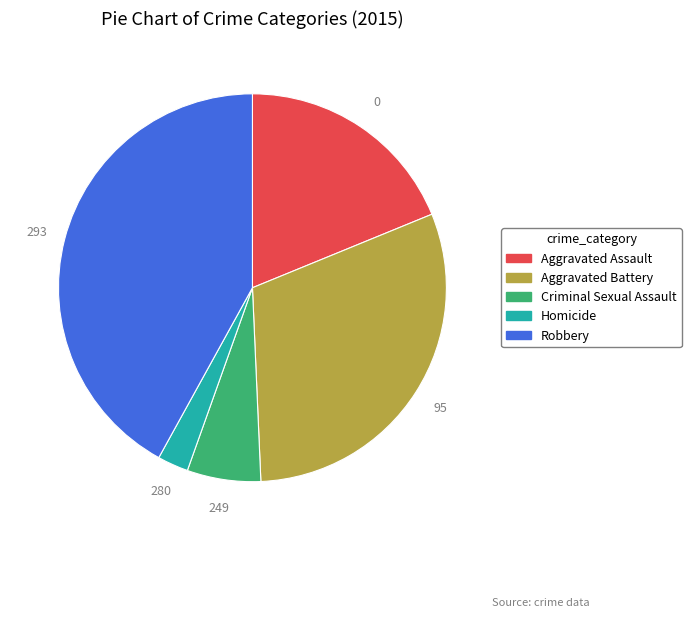

Approximately how many times larger is the value at Homicide compared to Criminal Sexual Assault?

0.4